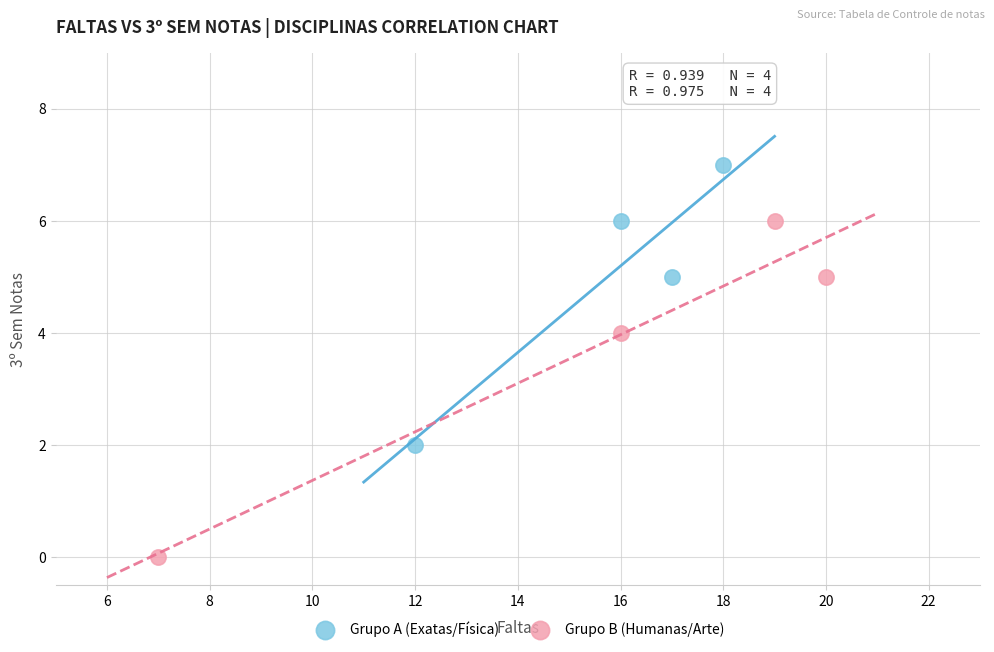

Which series contains the highest Y value?

Grupo A (Exatas/Física)